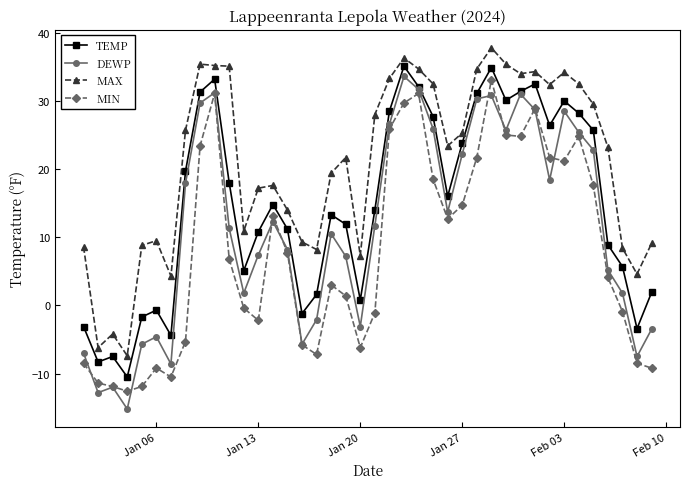

Which series has the largest range (max minus min)?

DEWP